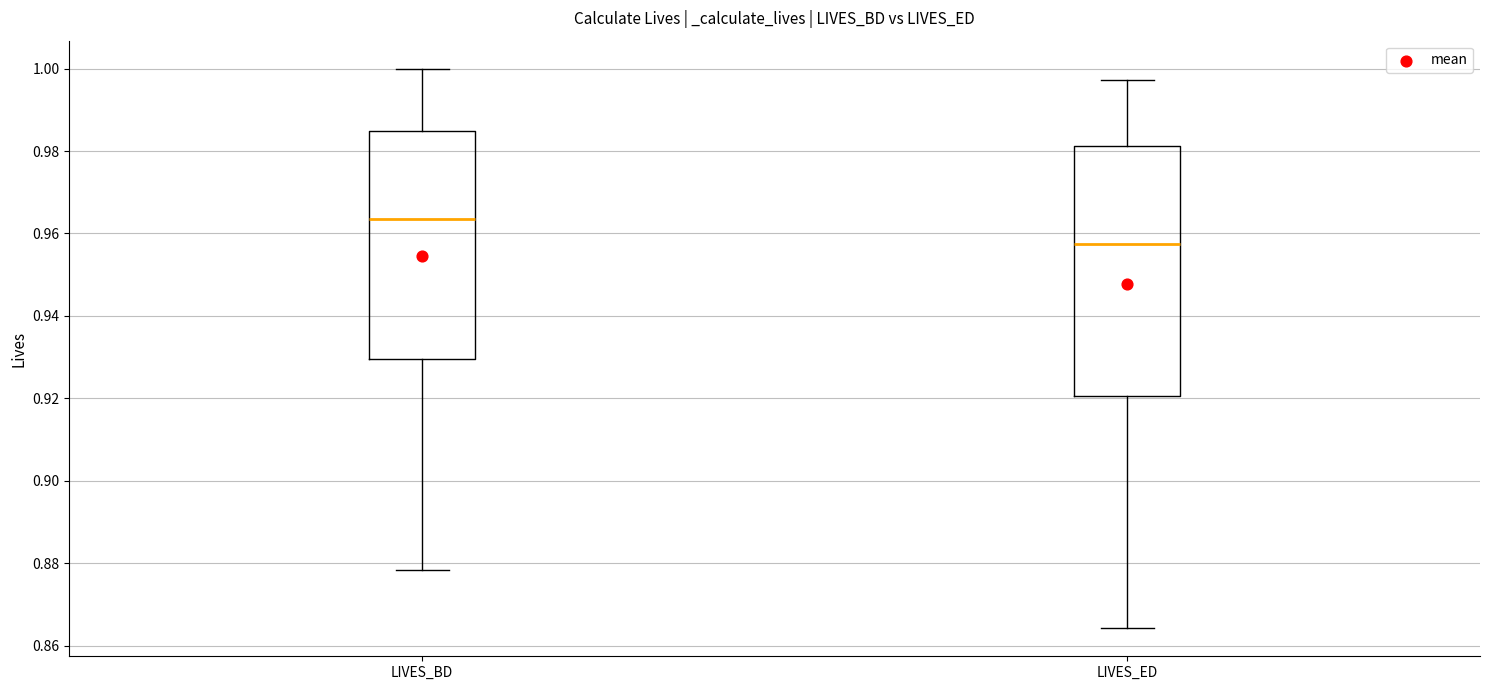

Where is the upper edge of the box for LIVES_ED on the y-axis? The values are not printed on the chart, so give them approximately, as read against the axis.

0.982